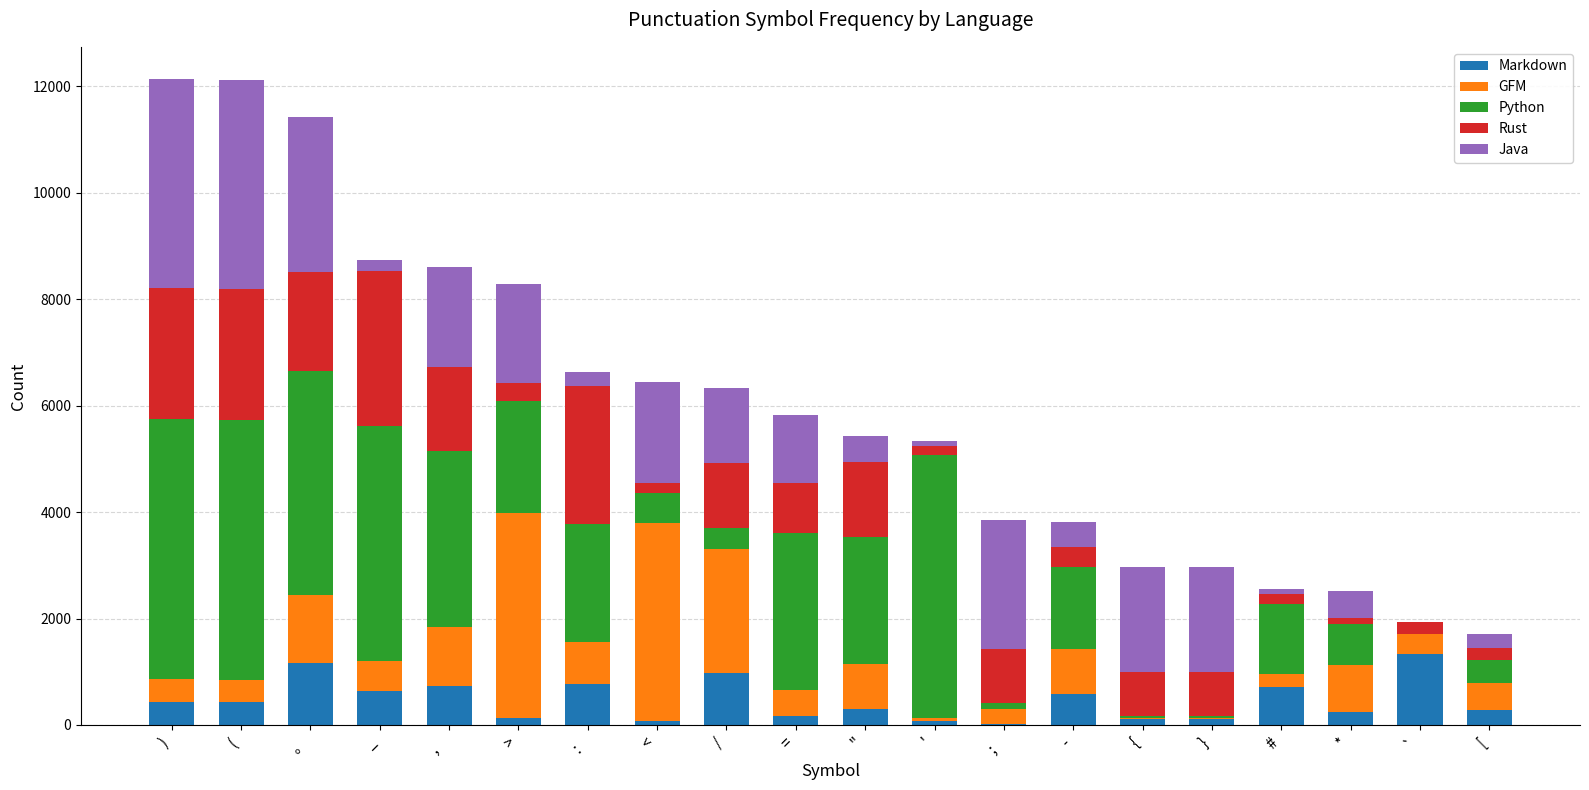

Count the number of data series in this chart.

5